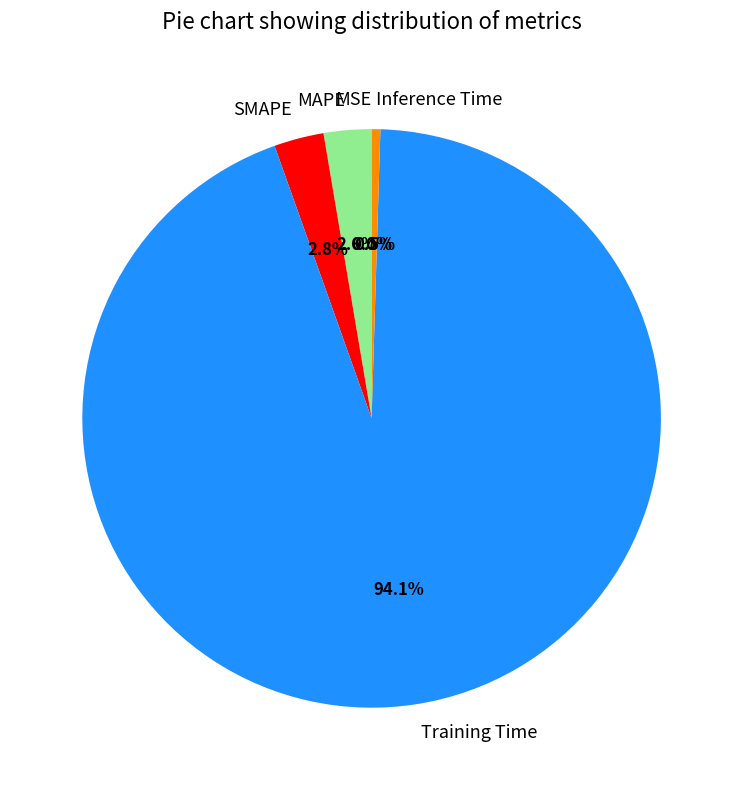

Between Inference Time and MAPE, which is larger?

MAPE